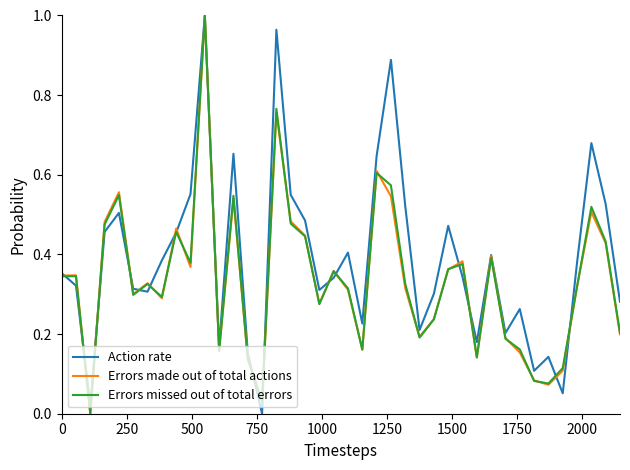

What are all the series names shown in the legend?

Action rate, Errors made out of total actions, Errors missed out of total errors